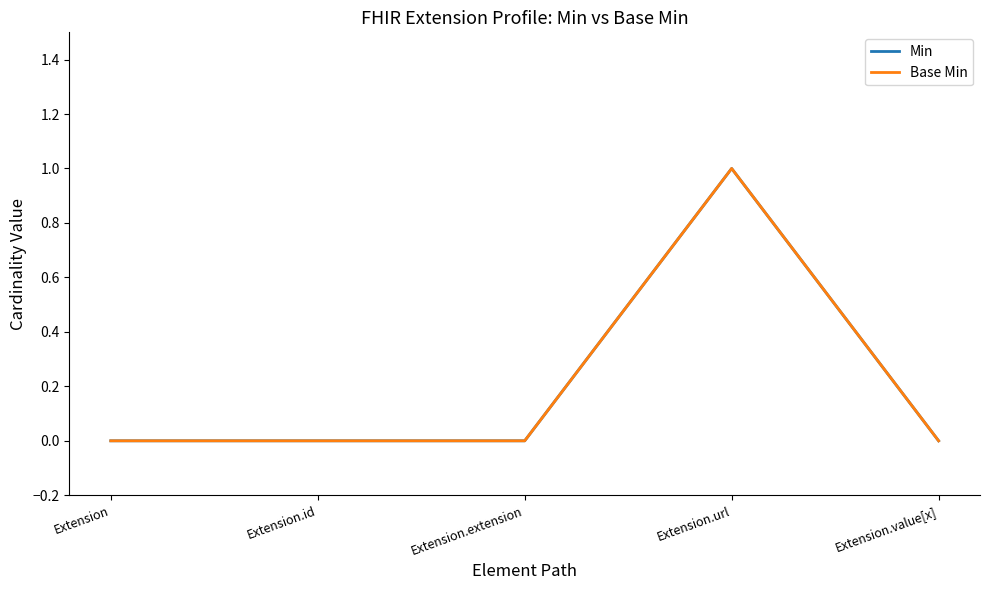

Reading left to right, list all the values displayed in this chart.

Min: 0	0	0	1	0
Base Min: 0	0	0	1	0